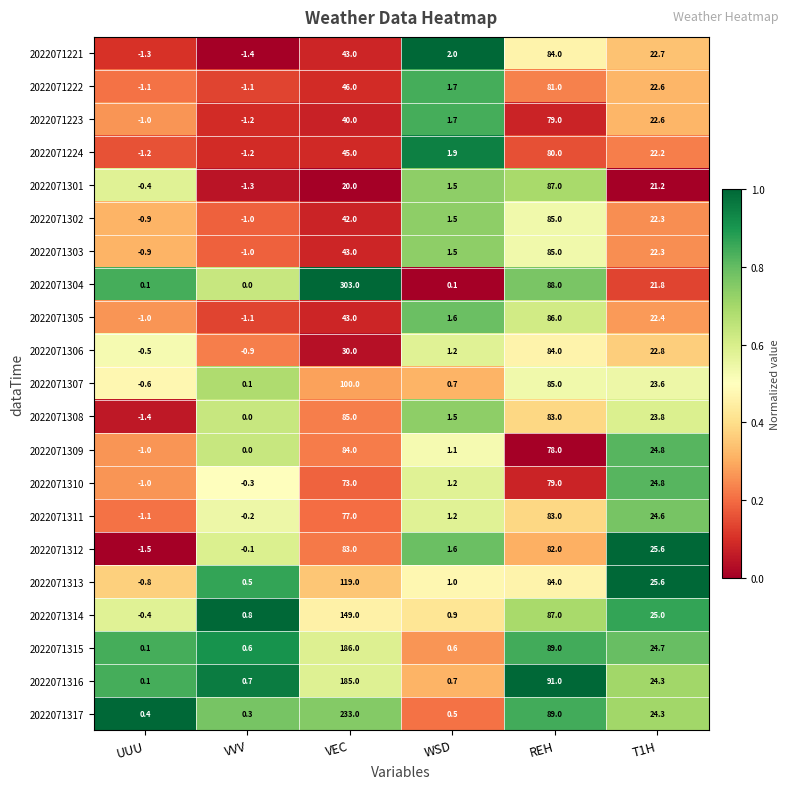

What is the total value across all series at UUU?

-15.4